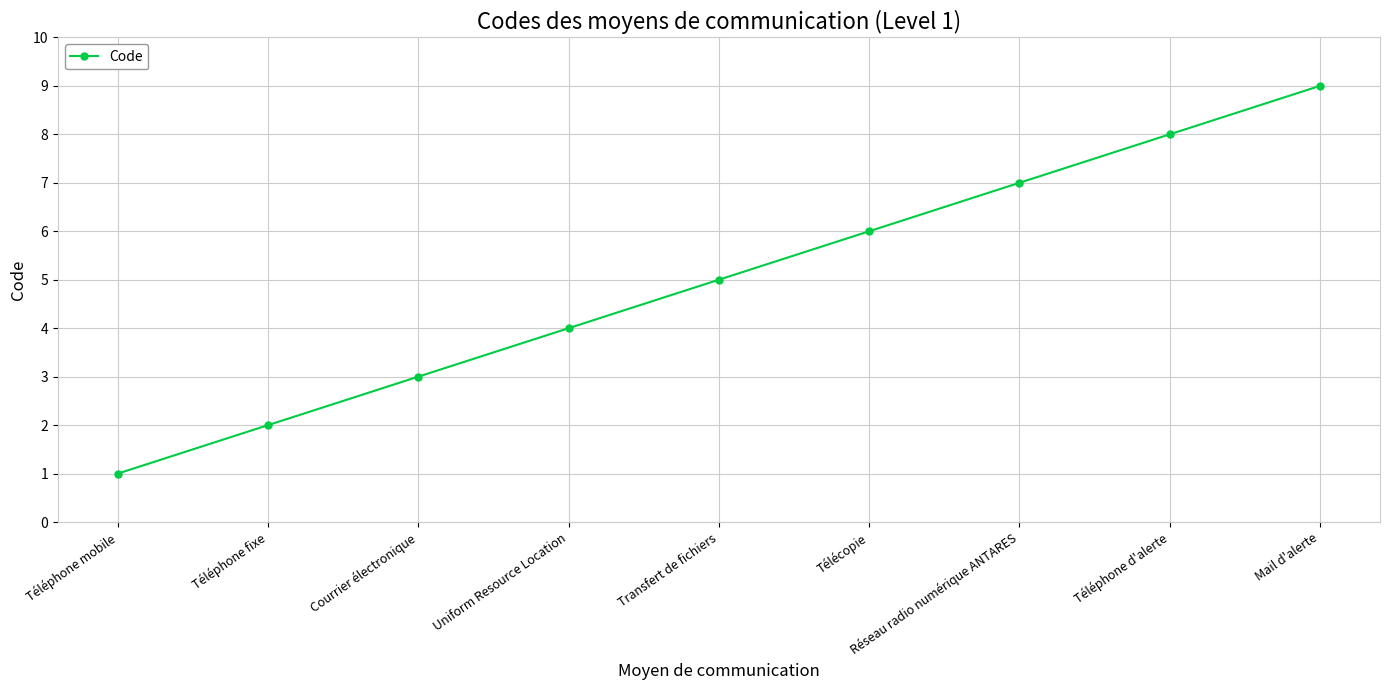

What value does the data have at Mail d'alerte?

9